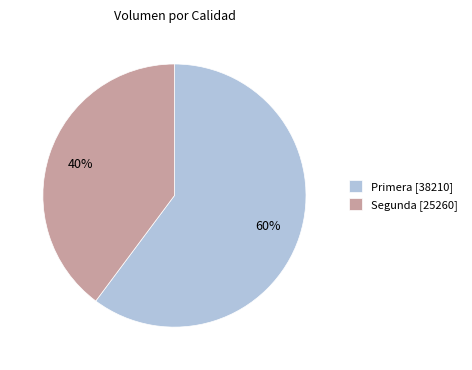

Does any single category account for the majority?

Yes